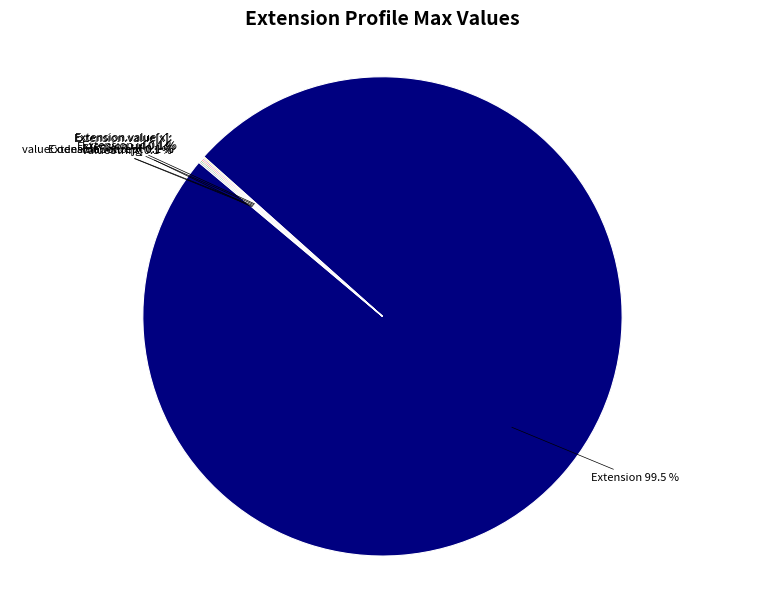

Is there any slice that represents more than half of the pie?

Yes